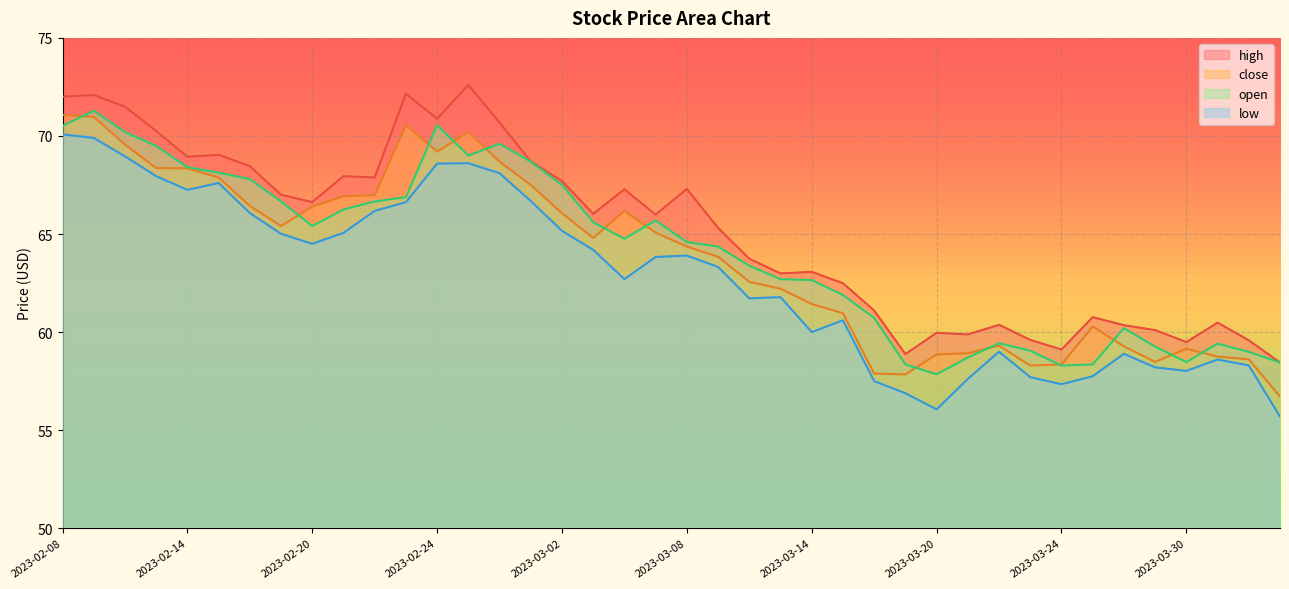

Which series has the largest total across all categories?

high